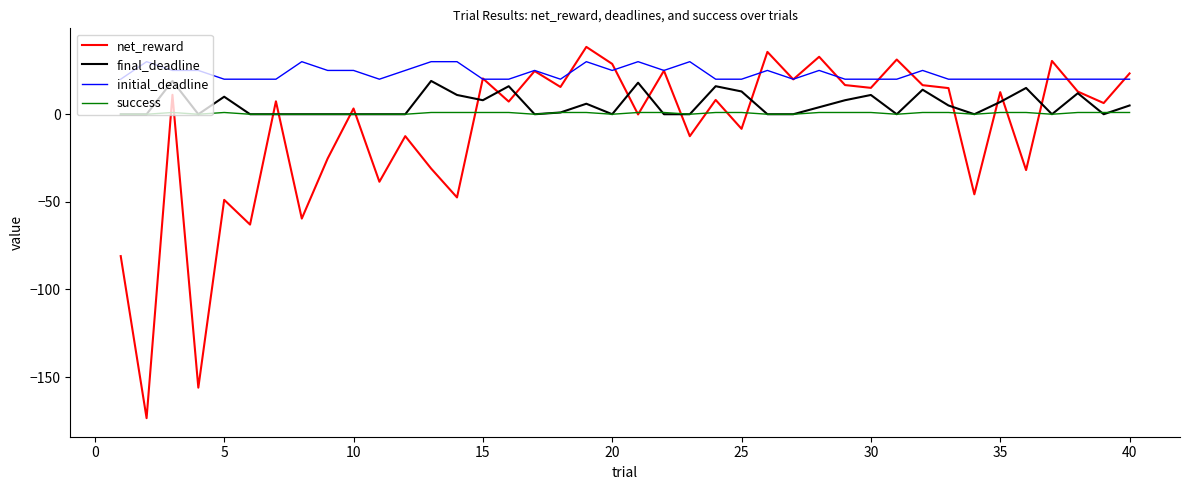

Does the chart display data point markers on the line(s)?

No